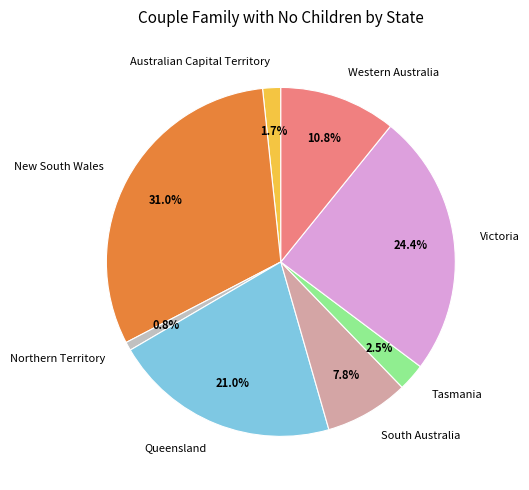

Between South Australia and Queensland, which is larger?

Queensland